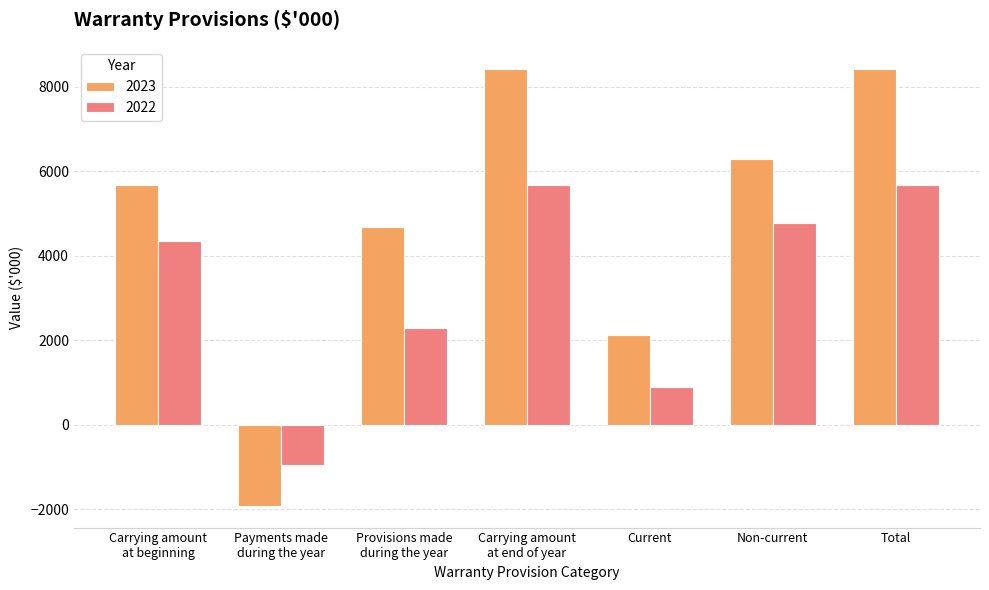

What is the lowest value of the 2023 series?

-1919